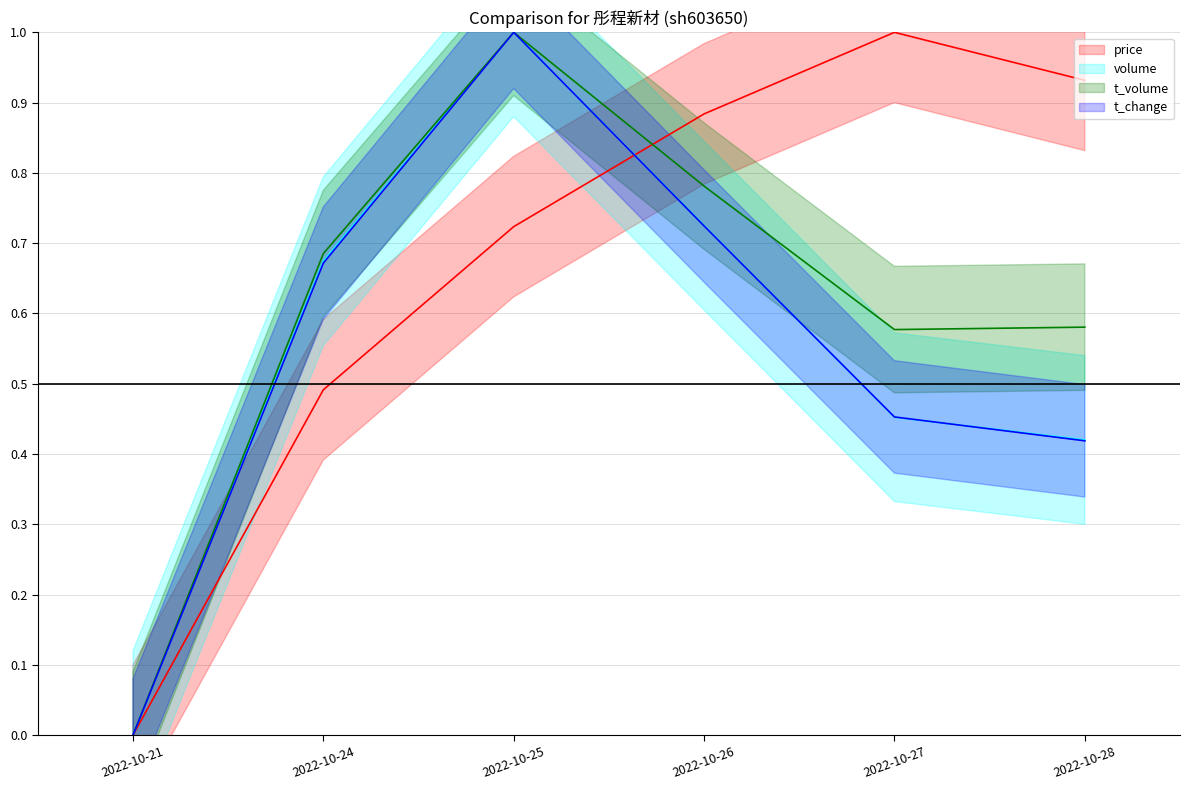

After their last crossing, which series has the higher values: t_change or price?

price